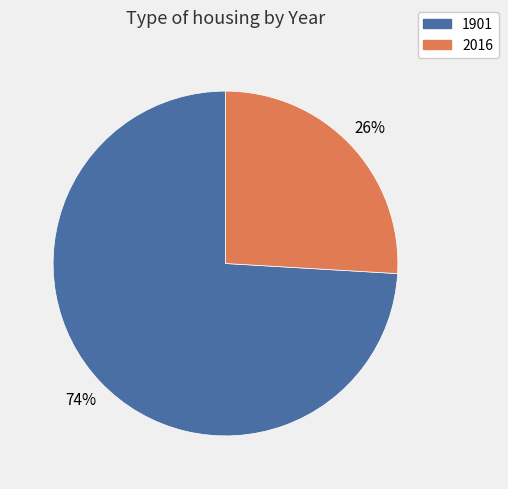

To the nearest percent, what is the average slice percentage?

50%